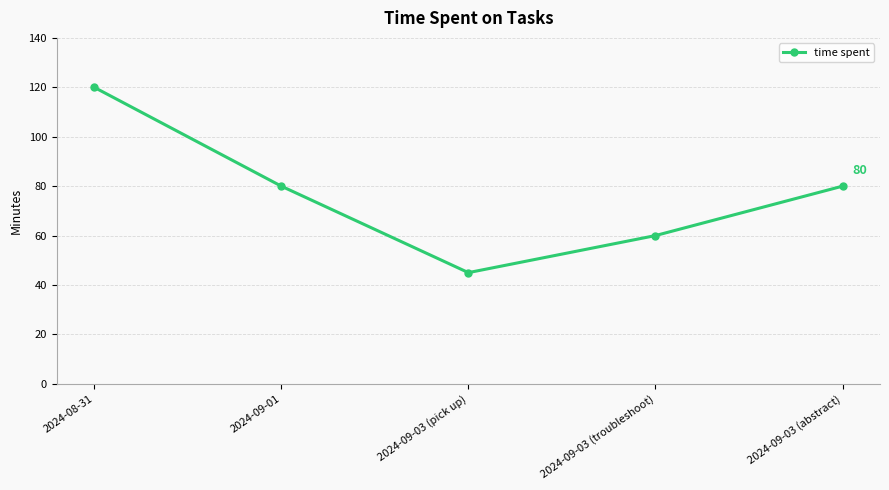

What is the sum of all values?

385